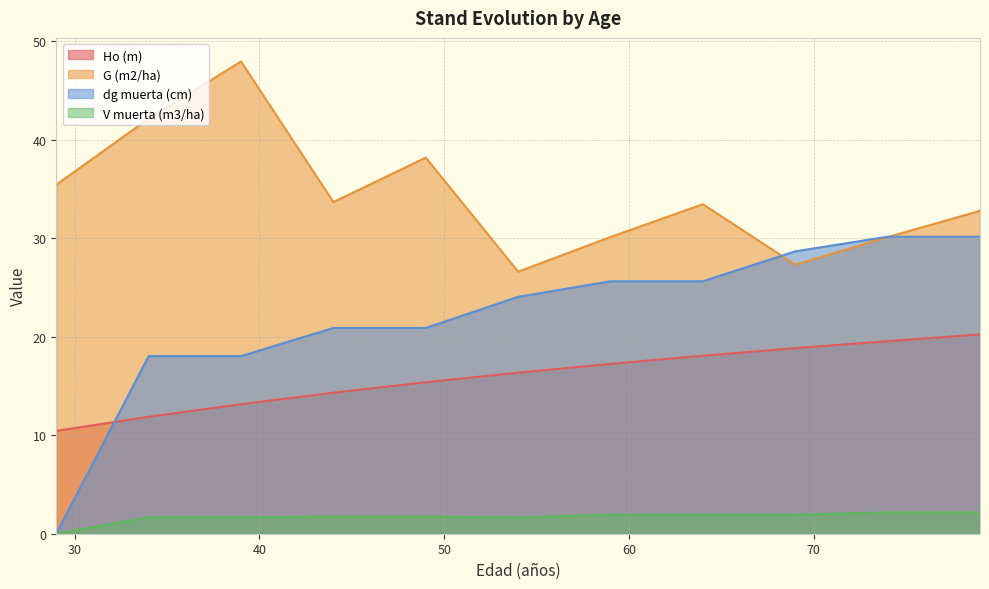

Reading left to right, list all the values displayed in this chart.

Ho (m): 29=10.4	34=11.9	39=13.2	44=14.3	49=15.4	54=16.4	59=17.2	64=18.1	69=18.8	74=19.6	79=20.2
G (m2/ha): 29=35.4	34=42.1	39=47.9	44=33.7	49=38.2	54=26.6	59=30.1	64=33.5	69=27.3	74=30.1	79=32.8
dg muerta (cm): 29=0.0	34=18.0	39=18.0	44=20.9	49=20.9	54=24.1	59=25.6	64=25.6	69=28.7	74=30.1	79=30.1
V muerta (m3/ha): 29=0.0	34=1.7	39=1.7	44=1.7	49=1.7	54=1.6	59=1.9	64=1.9	69=1.9	74=2.2	79=2.2